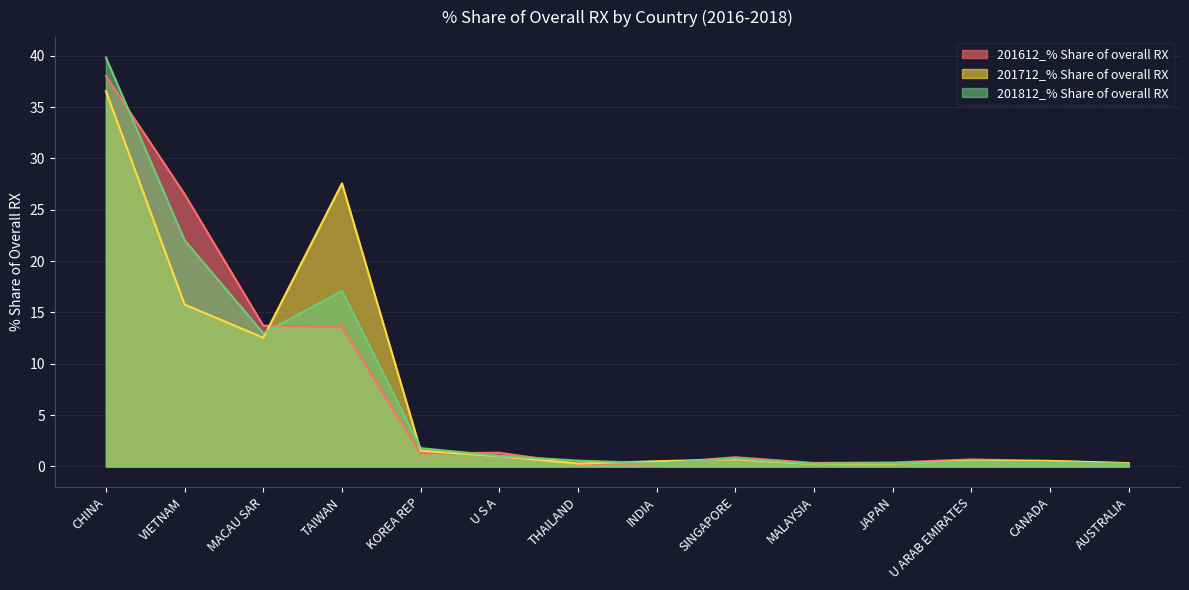

At which category does 201812_% Share of overall RX reach its first local peak?

TAIWAN